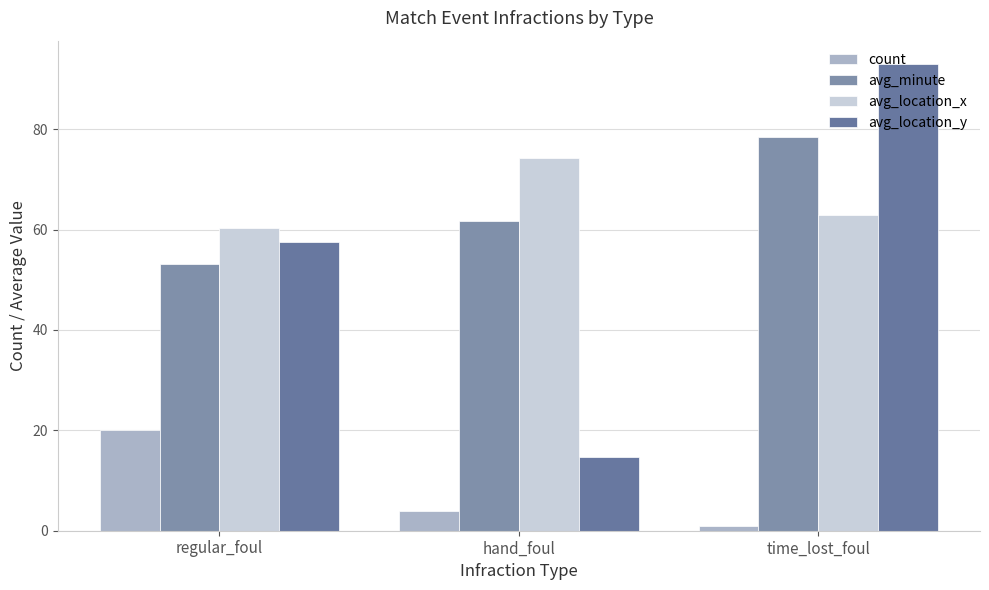

At how many categories does at least one series exceed 36?

3